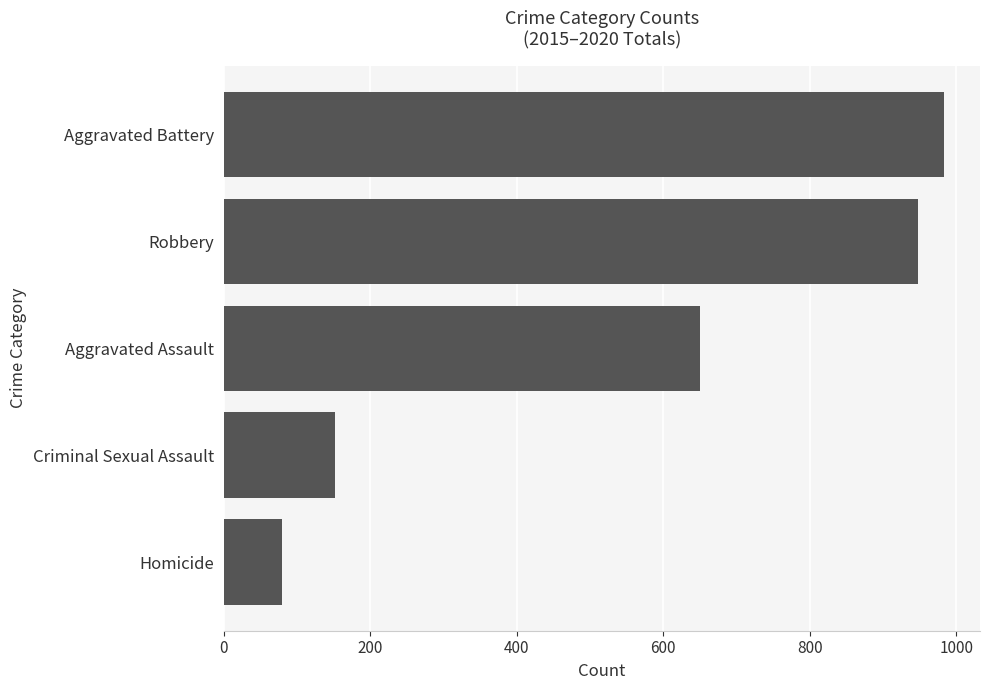

What is the greatest value displayed?

983